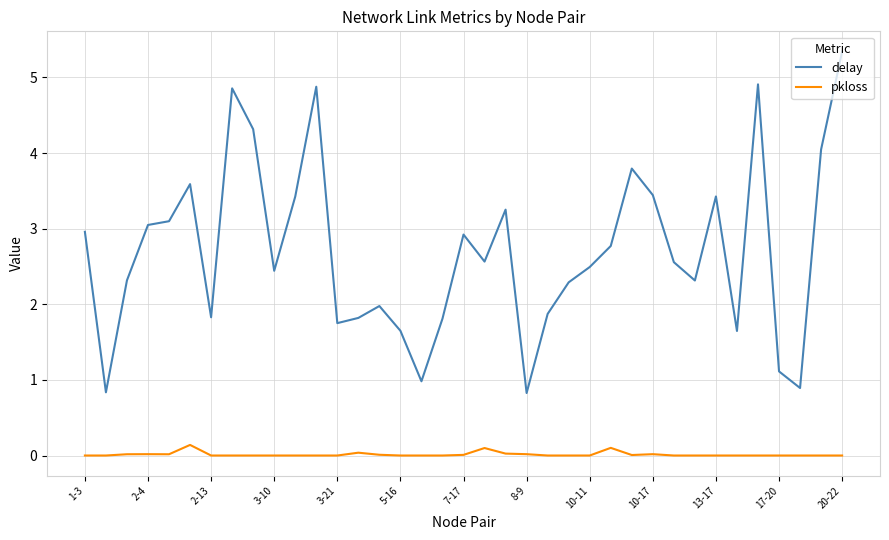

Rank the series by their maximum value, from highest to lowest.

delay, pkloss